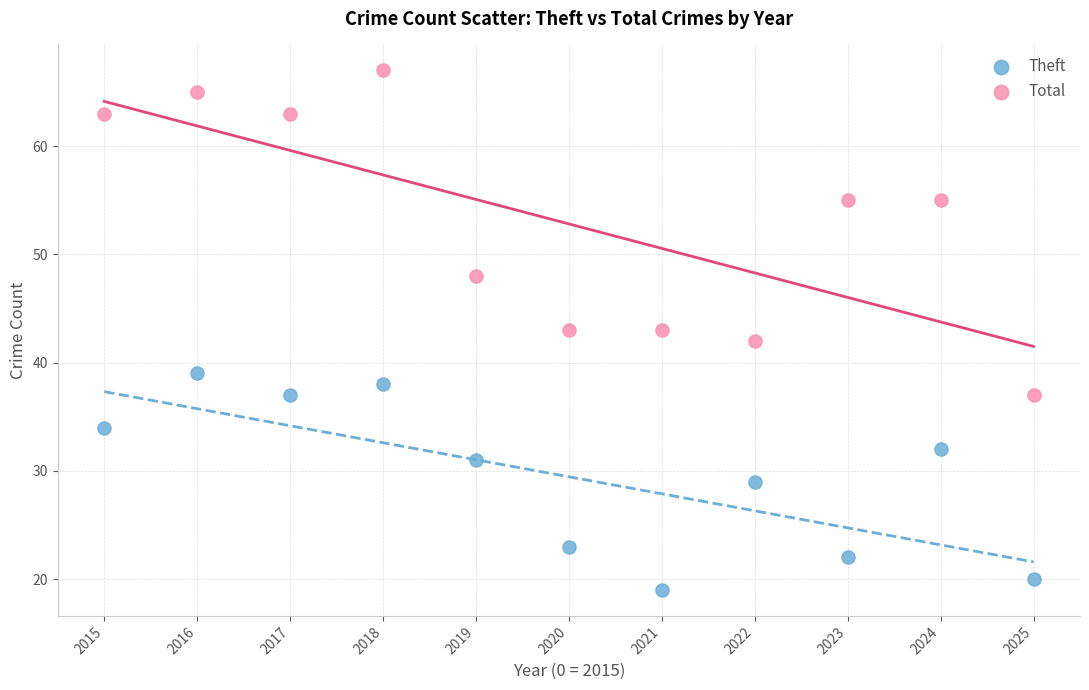

Across all data points, what is the range of Y values (max minus min)?

48